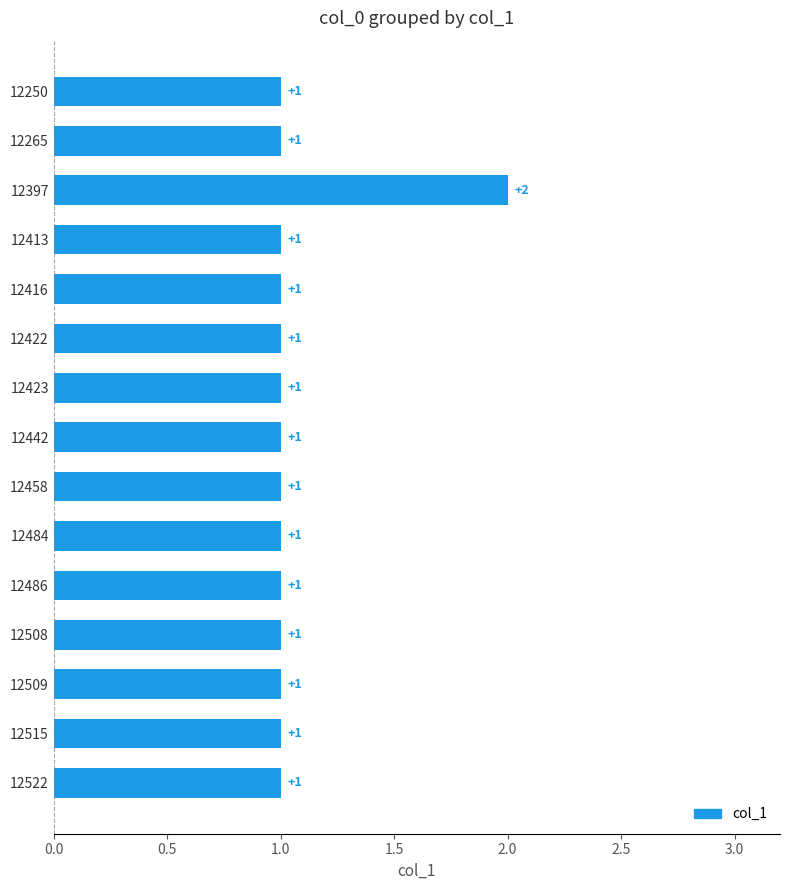

How many data points are above 1?

1